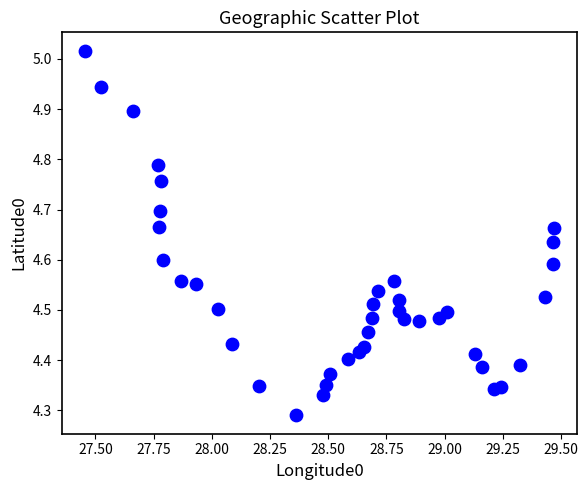

What is the range of Y values (max minus min)?

0.7